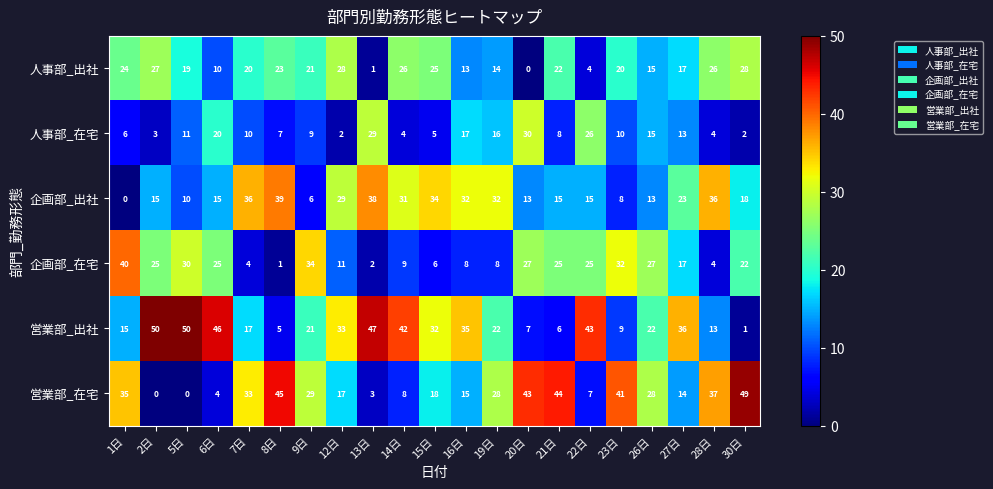

The value of 営業部_在宅 at 22日 is 12. True or false?

False